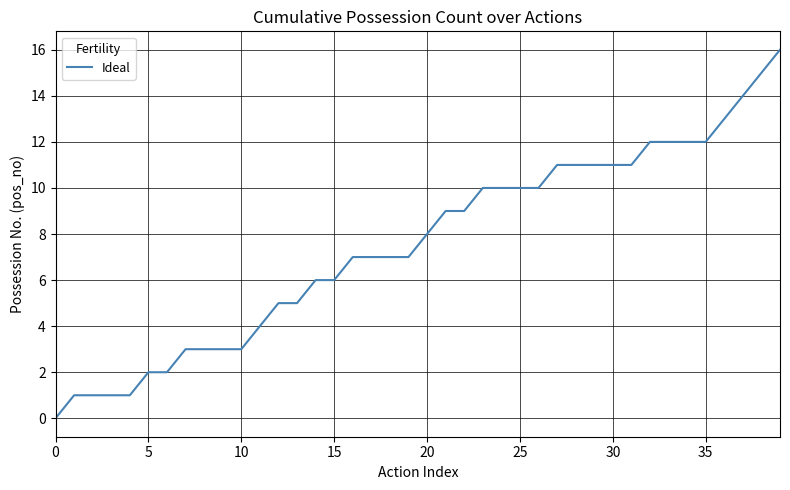

What is the maximum value shown in the chart?

16